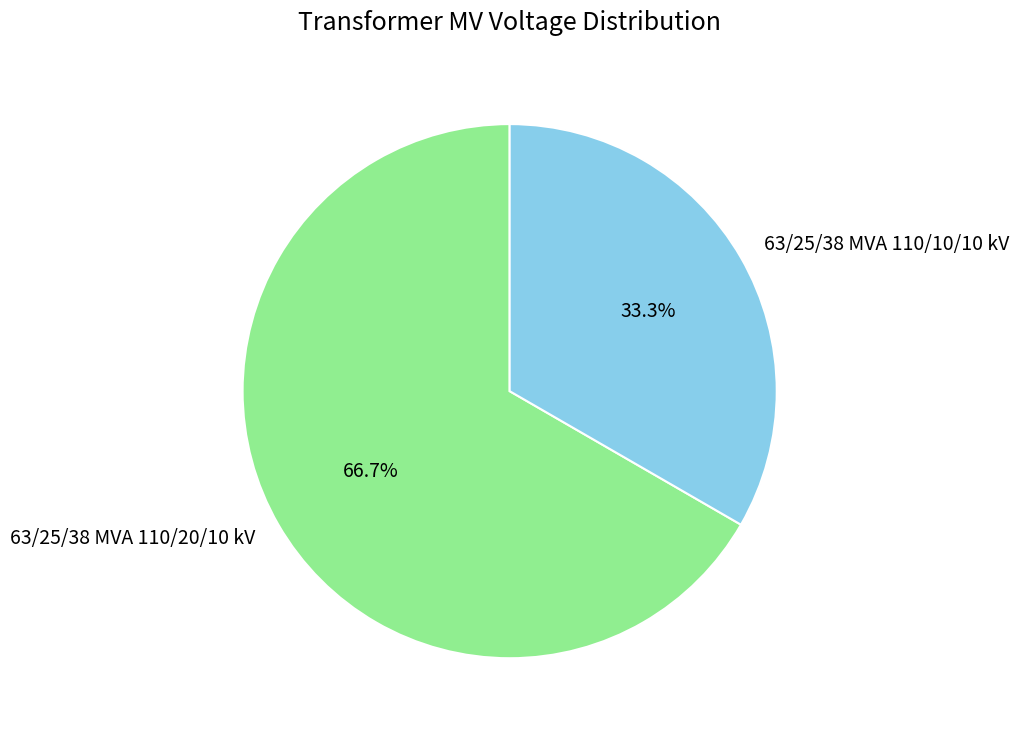

Combined, do 63/25/38 MVA 110/20/10 kV and 63/25/38 MVA 110/10/10 kV account for over 50%?

Yes